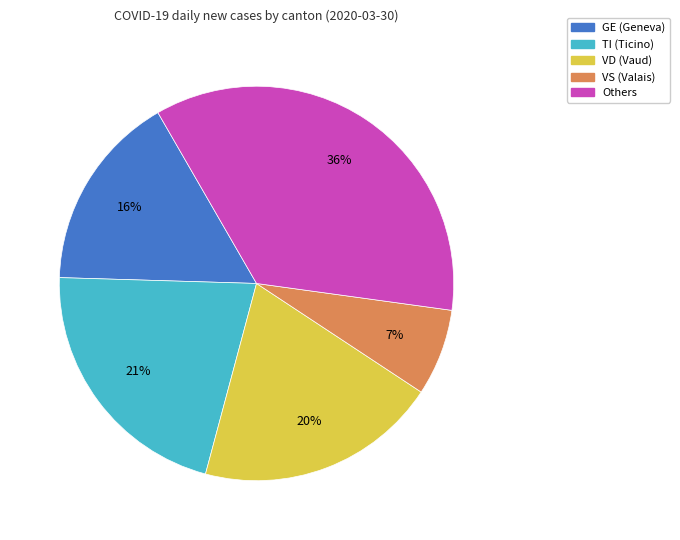

To the nearest percent, what percentage of the pie is VS (Valais)?

7%